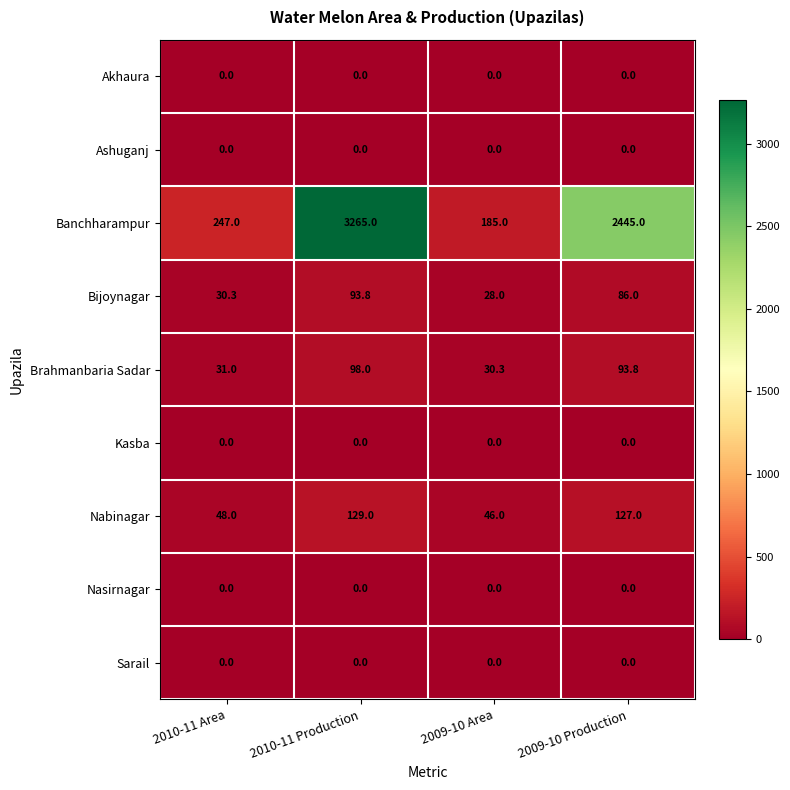

Where is Banchharampur nearest to the value 1725?

2009-10 Production